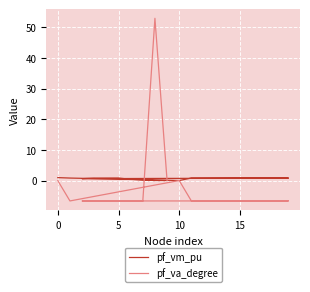

At 5, list the series in order from largest to smallest.

pf_vm_pu, pf_va_degree